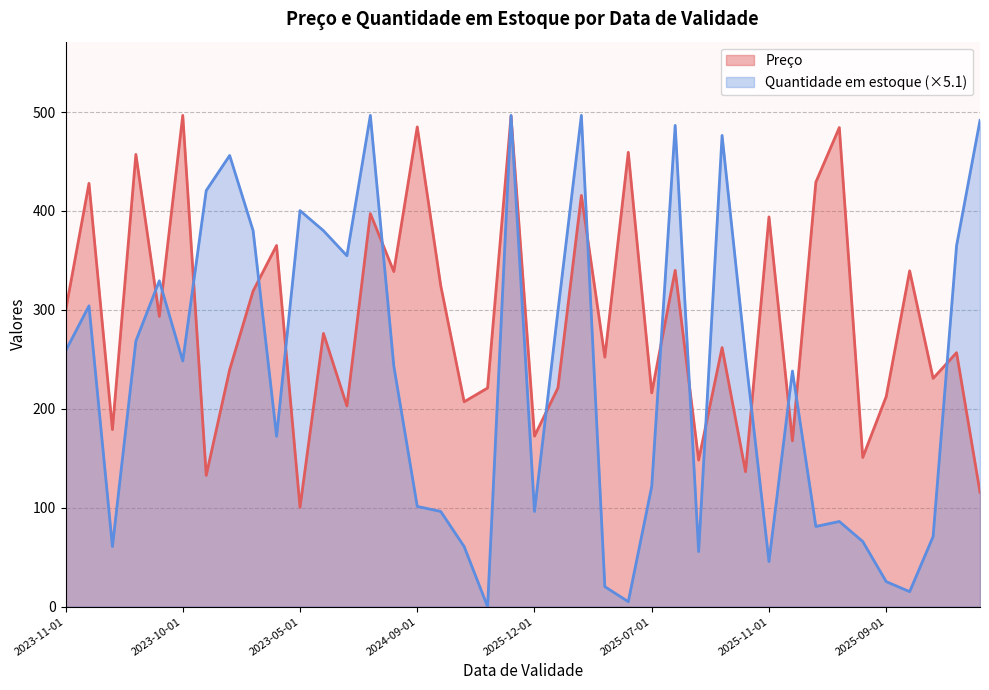

Between 2023-05-01 and 2025-04-01, which series saw the biggest shift?

Preço